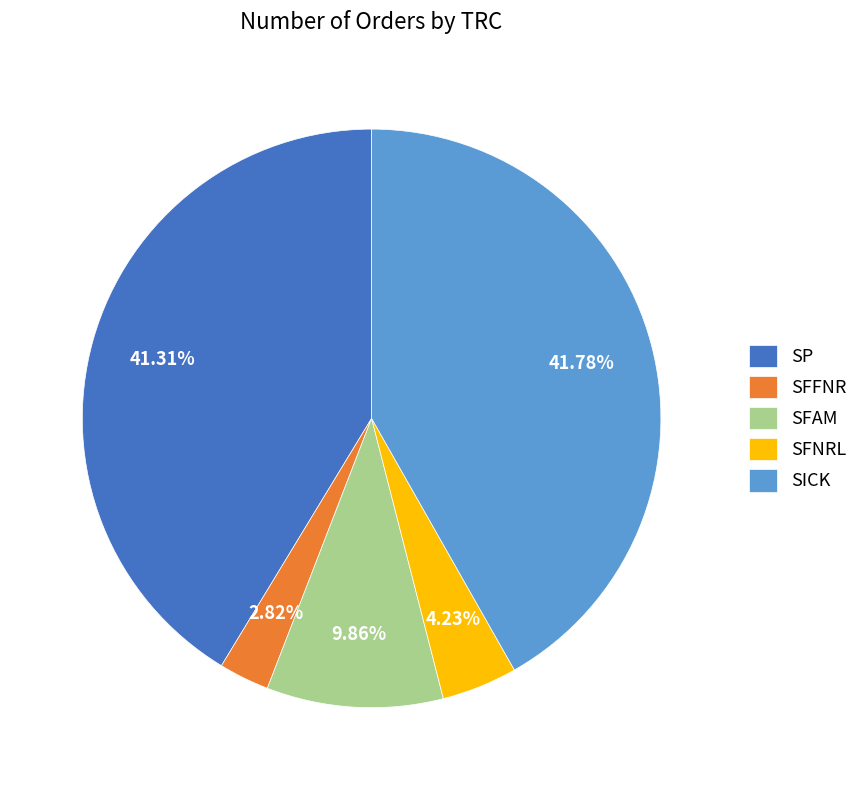

Is it true that SP is 33% of the pie?

False